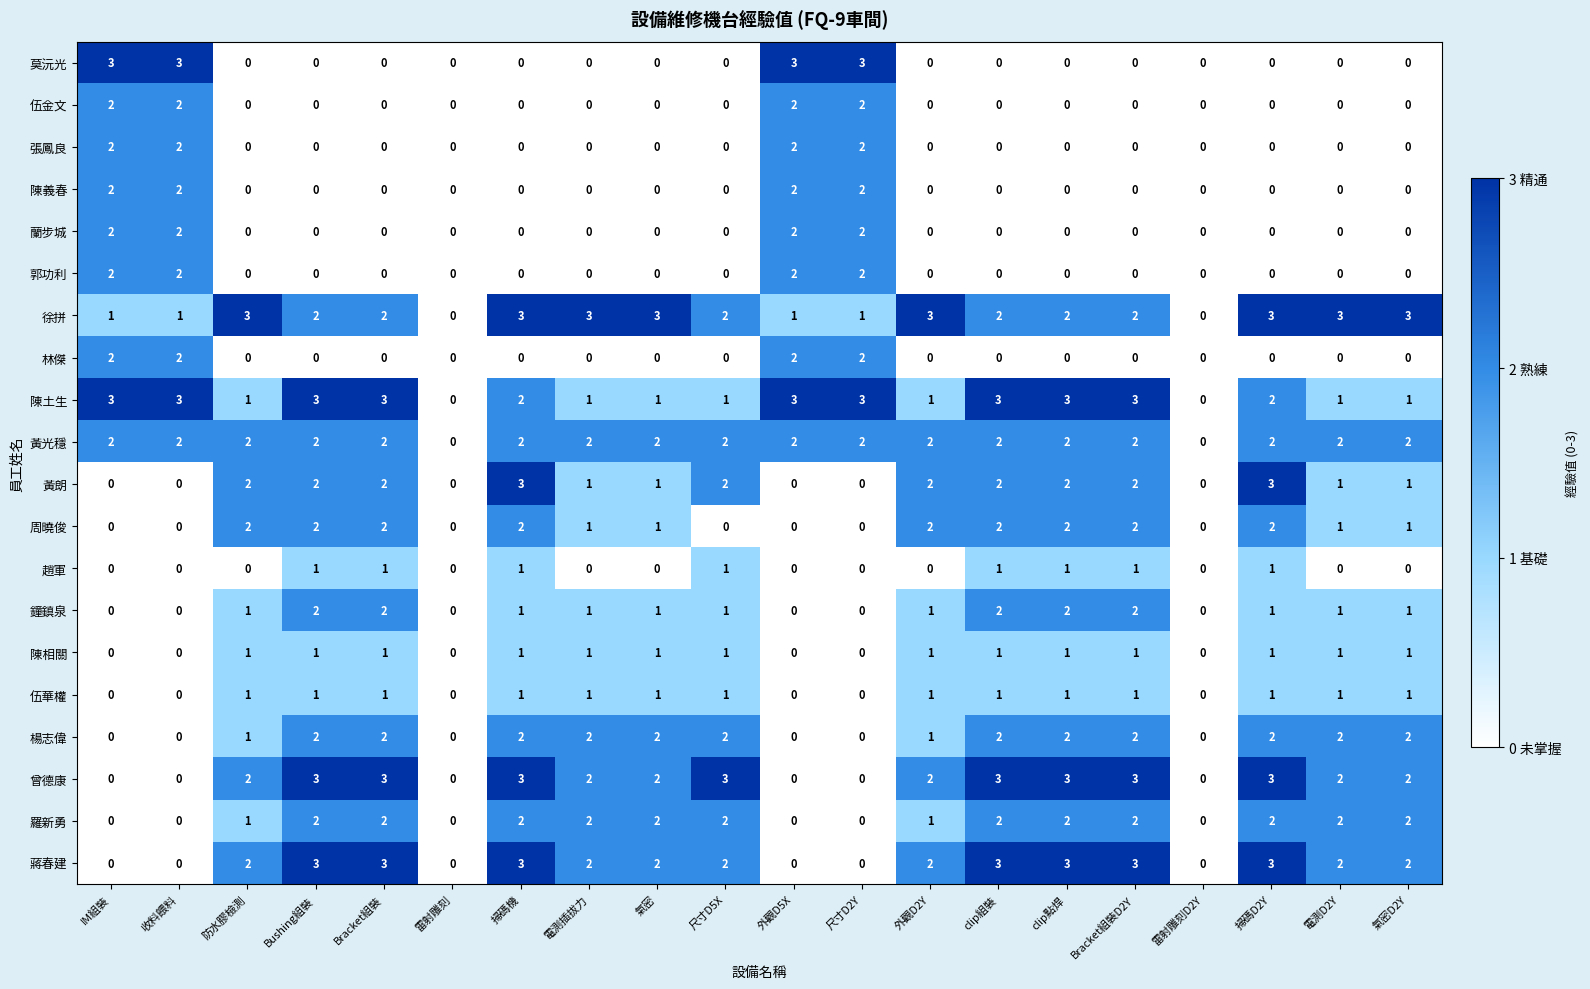

What is the sum of all 伍金文 values?

8